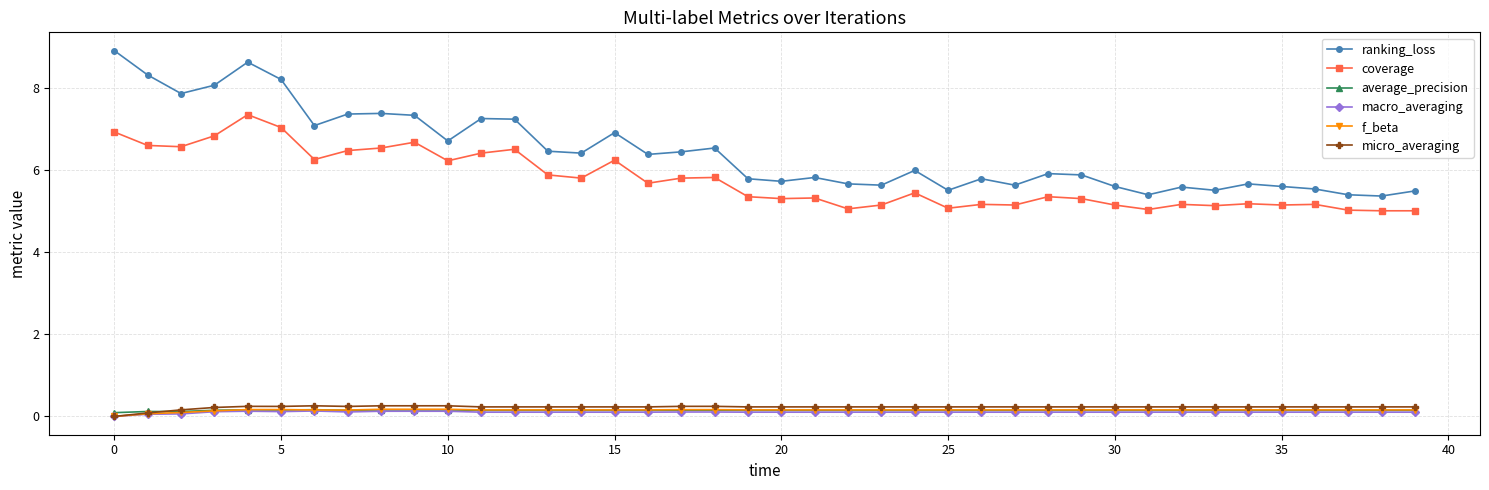

What is the greatest value displayed?

8.9